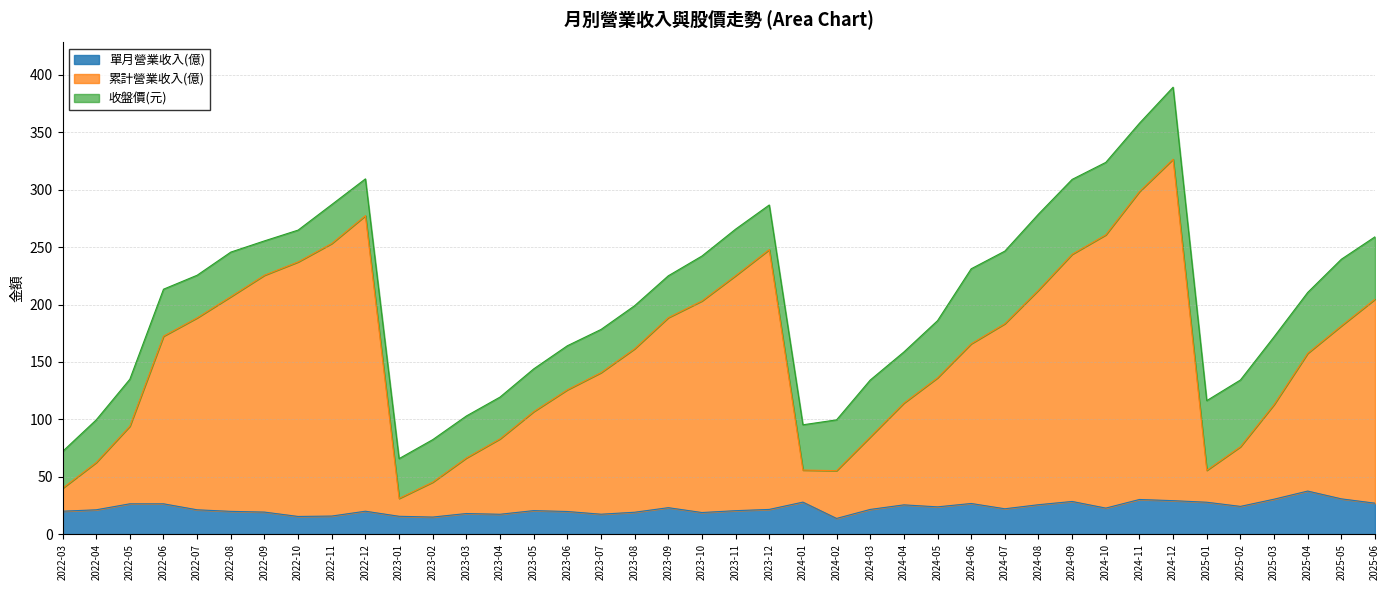

What position from the left is 2023-01?

11